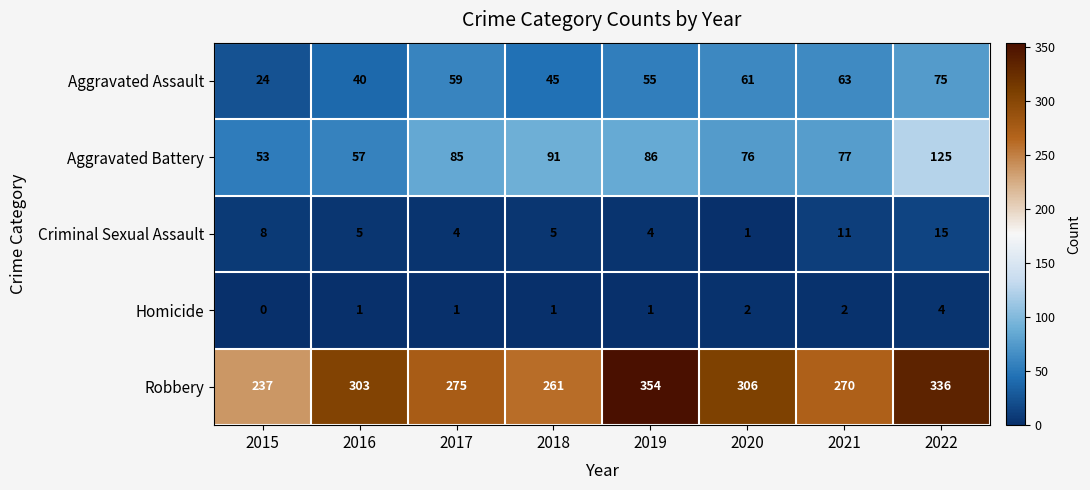

Which series changed the most between 2015 and 2017?

Robbery